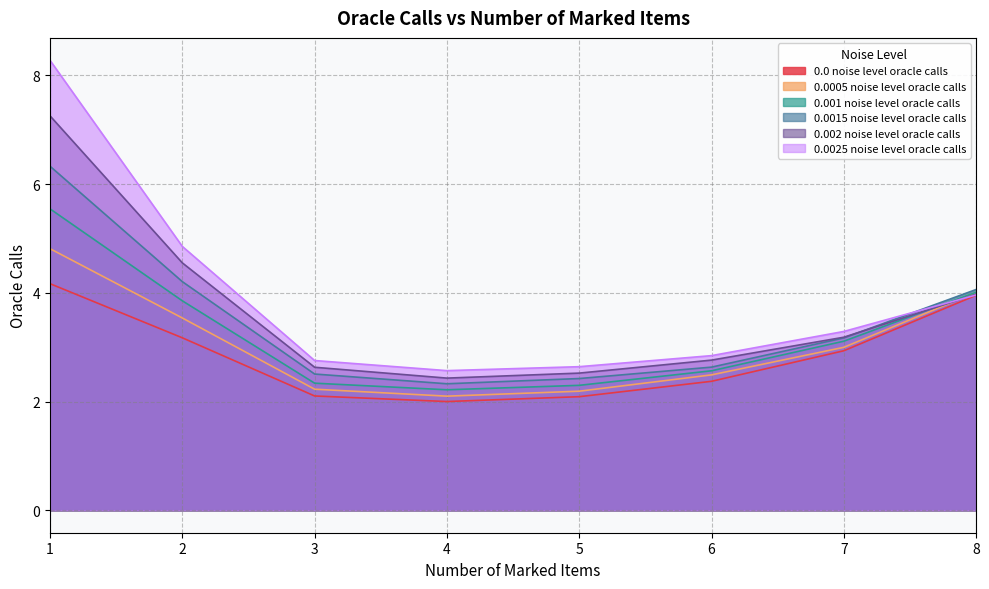

Reading right to left, transcribe all the data shown in this chart.

0.0 noise level oracle calls: 4.0	2.9	2.4	2.1	2.0	2.1	3.2	4.2
0.0005 noise level oracle calls: 4.0	3.0	2.5	2.2	2.1	2.2	3.5	4.8
0.001 noise level oracle calls: 4.0	3.1	2.6	2.3	2.2	2.3	3.9	5.5
0.0015 noise level oracle calls: 4.1	3.2	2.6	2.4	2.3	2.5	4.2	6.3
0.002 noise level oracle calls: 4.0	3.2	2.8	2.5	2.4	2.6	4.6	7.3
0.0025 noise level oracle calls: 4.0	3.3	2.8	2.6	2.6	2.8	4.9	8.3